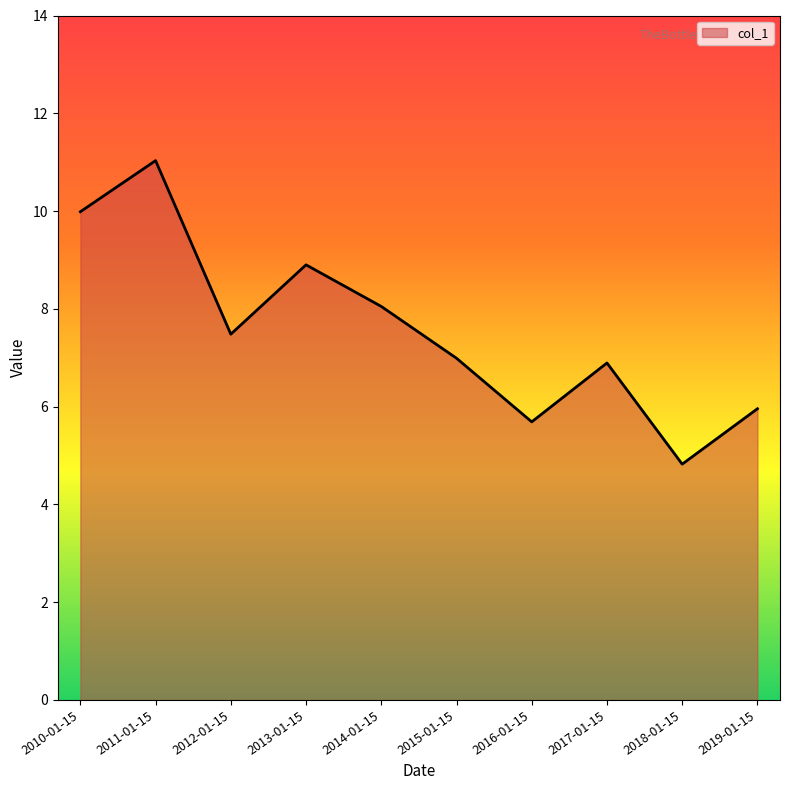

At which label does the data first exceed 7?

2010-01-15